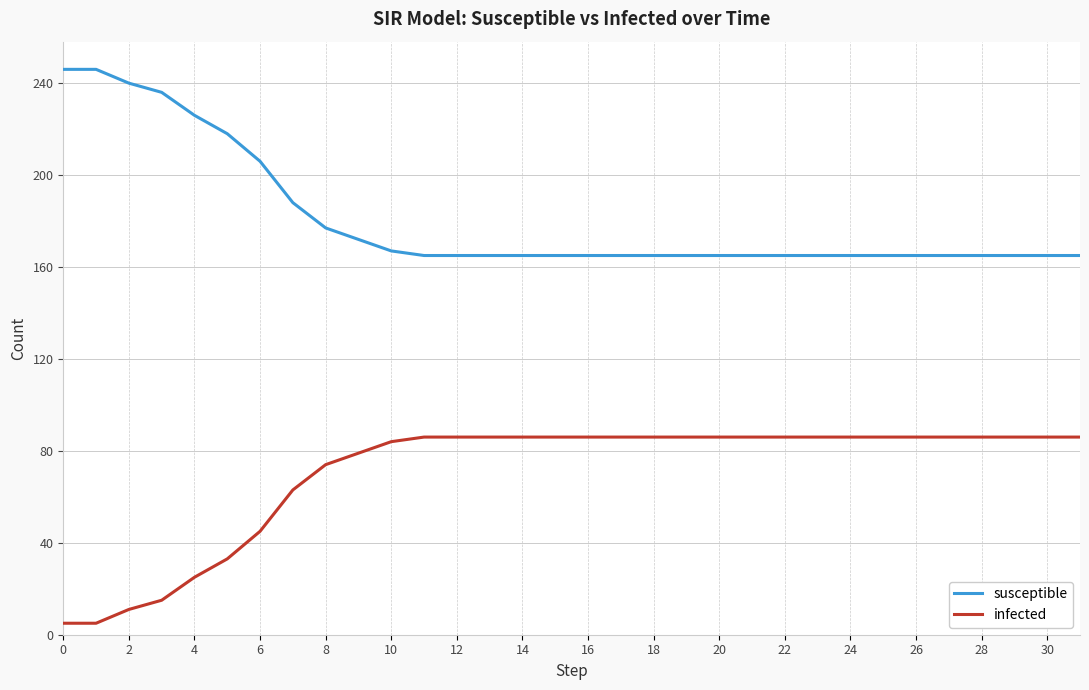

True or false: infected and susceptible intersect in this chart.

False